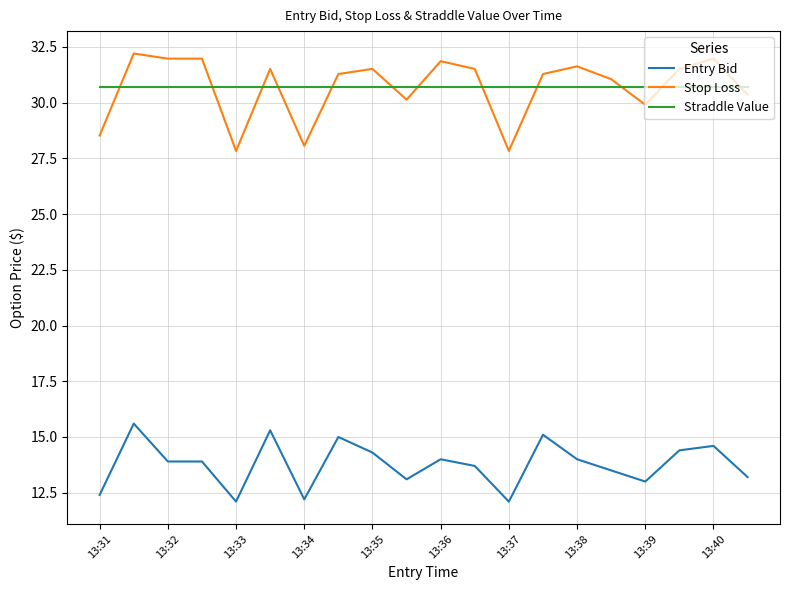

List the series in order of their peak value, lowest first.

Entry Bid, Straddle Value, Stop Loss